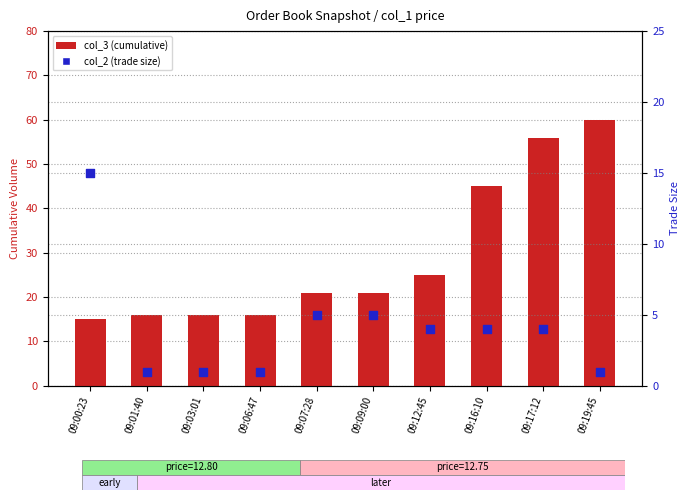

Which series contains the lowest Y value?

col_2 (trade size)